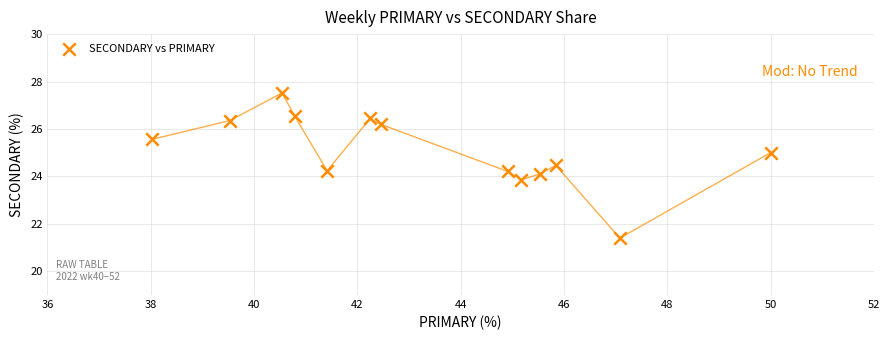

What is the range of X values (max minus min)?

12.0